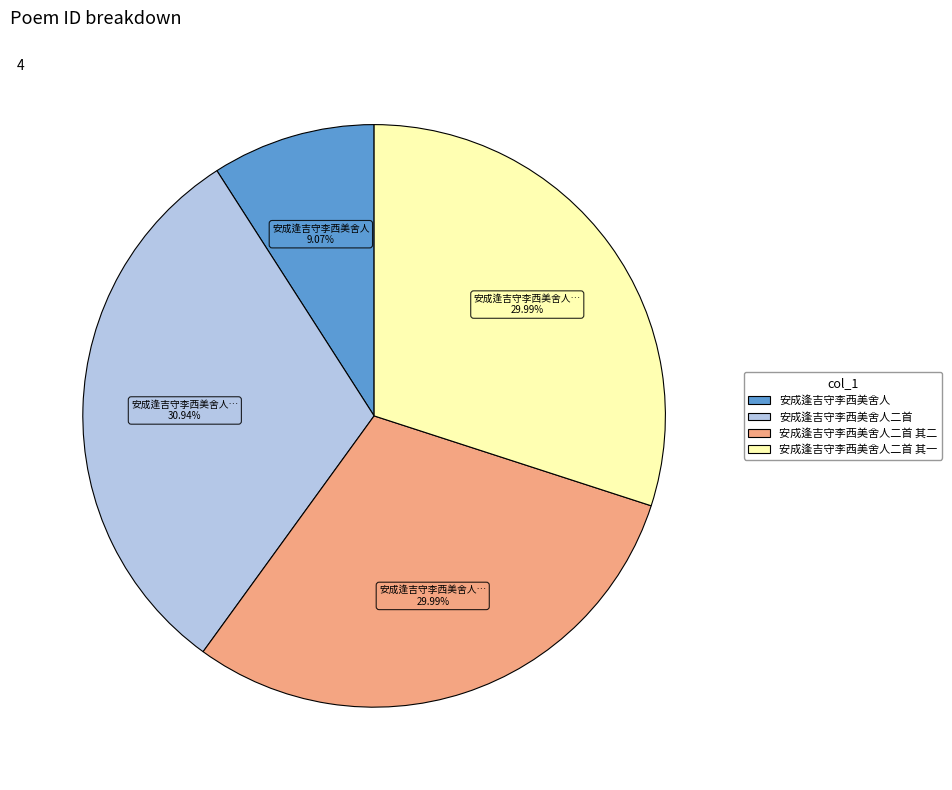

Does any single category account for the majority?

No